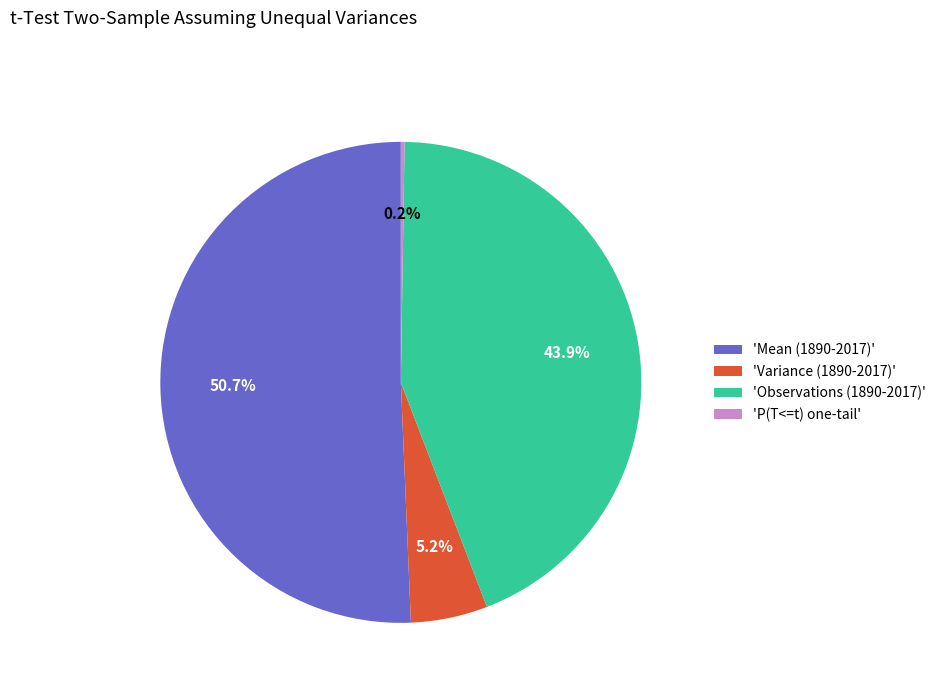

Which slice is the largest?

'Mean (1890-2017)'